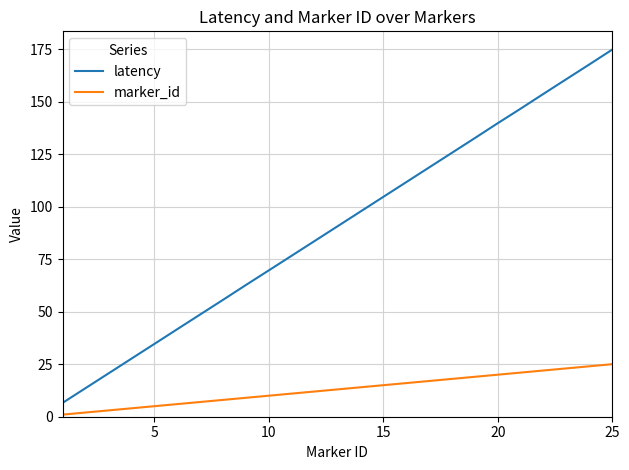

Rank the series by their average value, from lowest to highest.

marker_id, latency